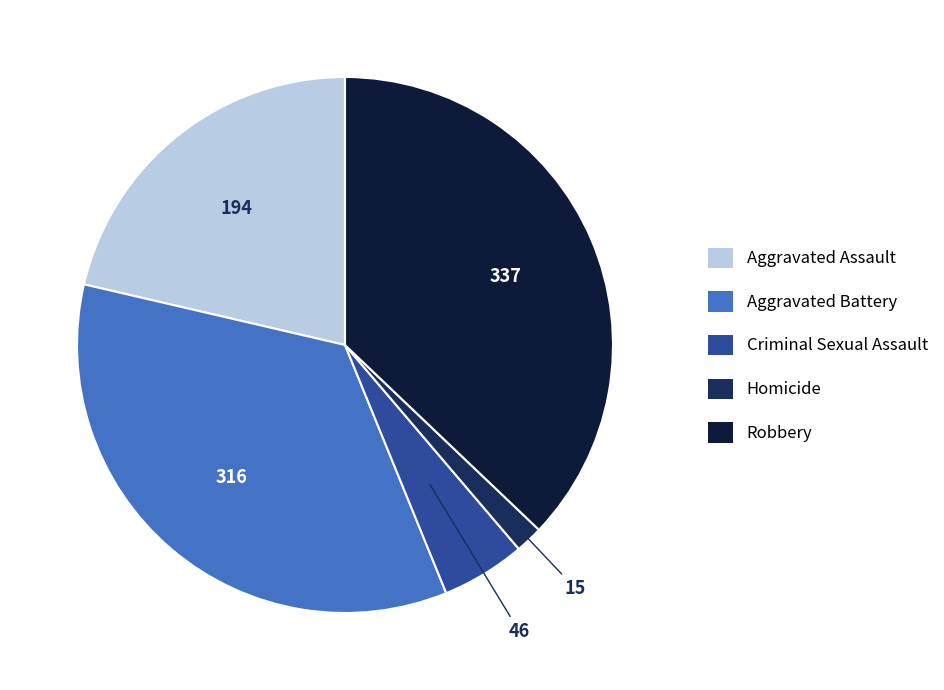

Is there a majority slice in this chart?

No